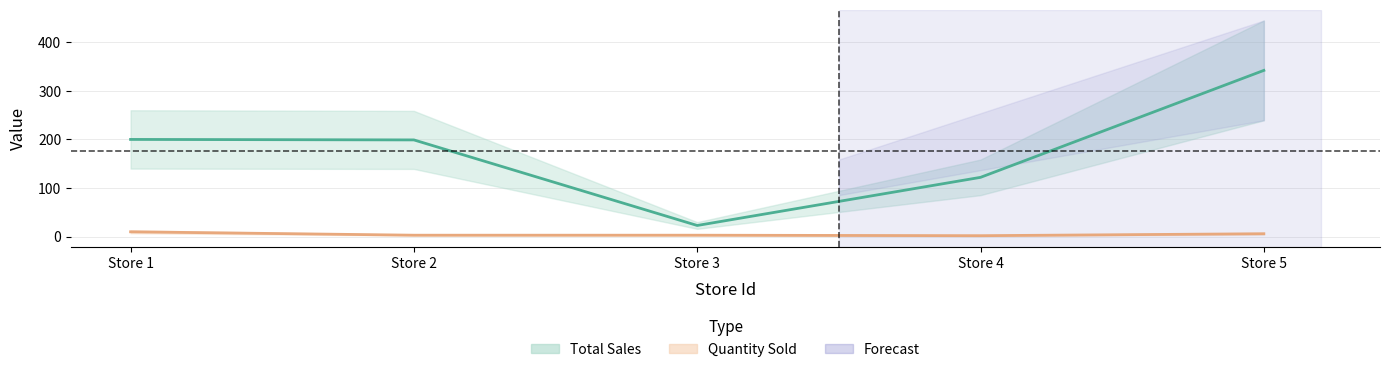

True or false: Quantity Sold has more than 2 interior local peaks.

False